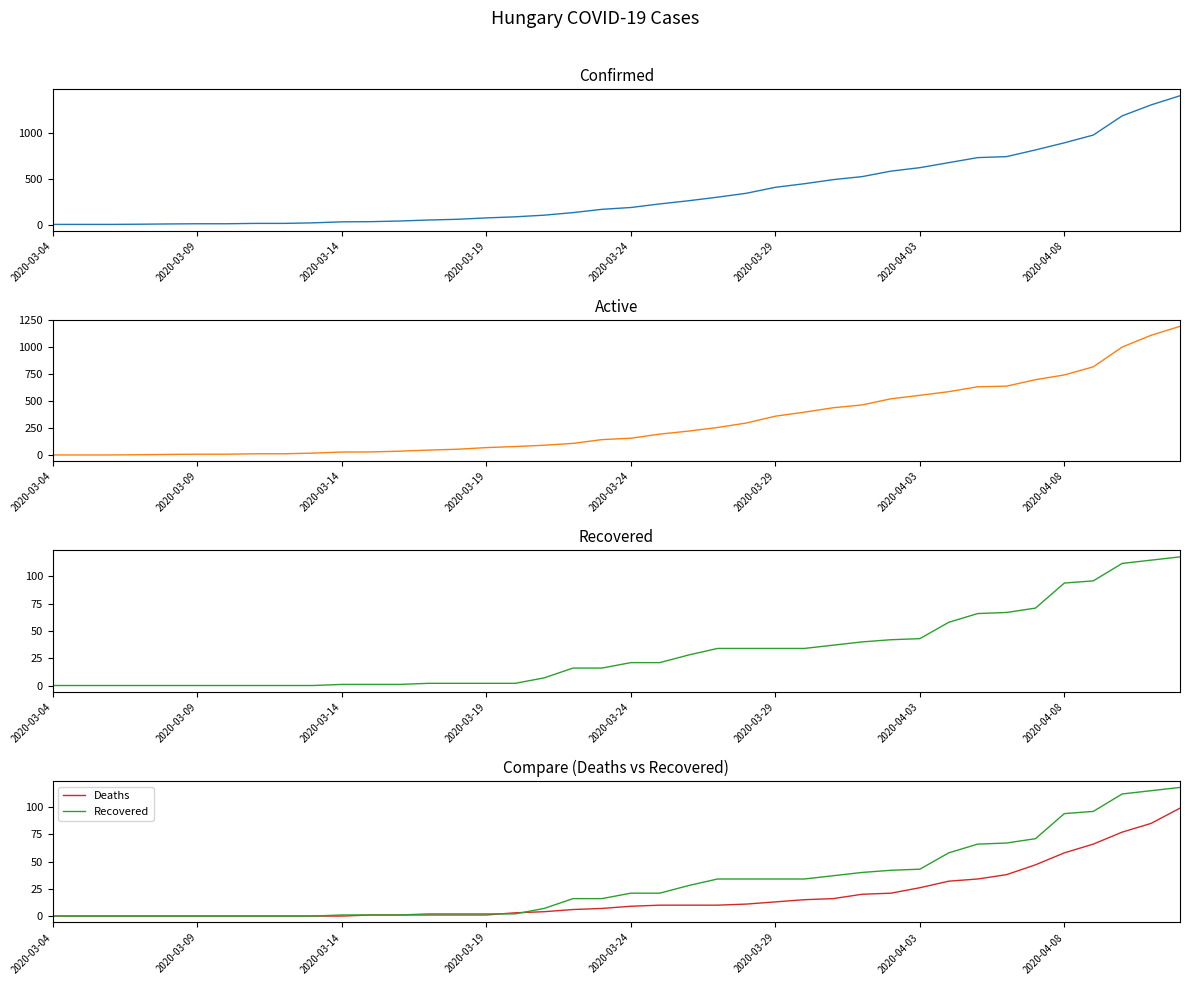

True or false: Deaths has a value of 80 at 34.

False